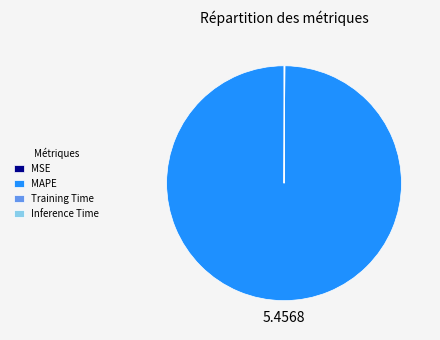

Which slice is the largest?

MAPE